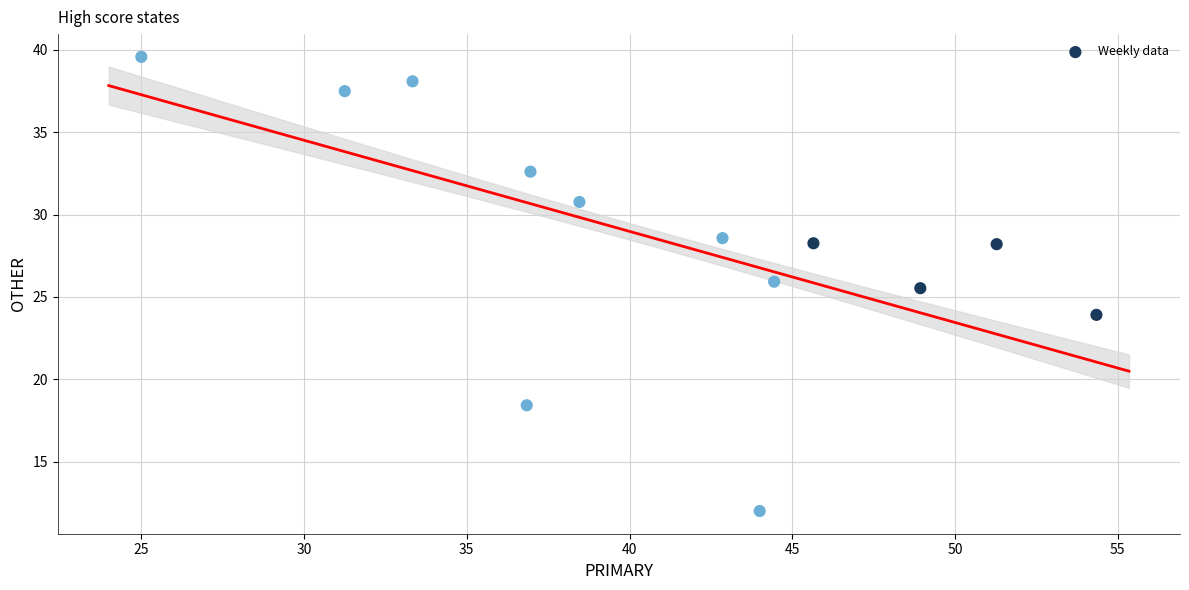

What is the range of X values (max minus min)?

29.3